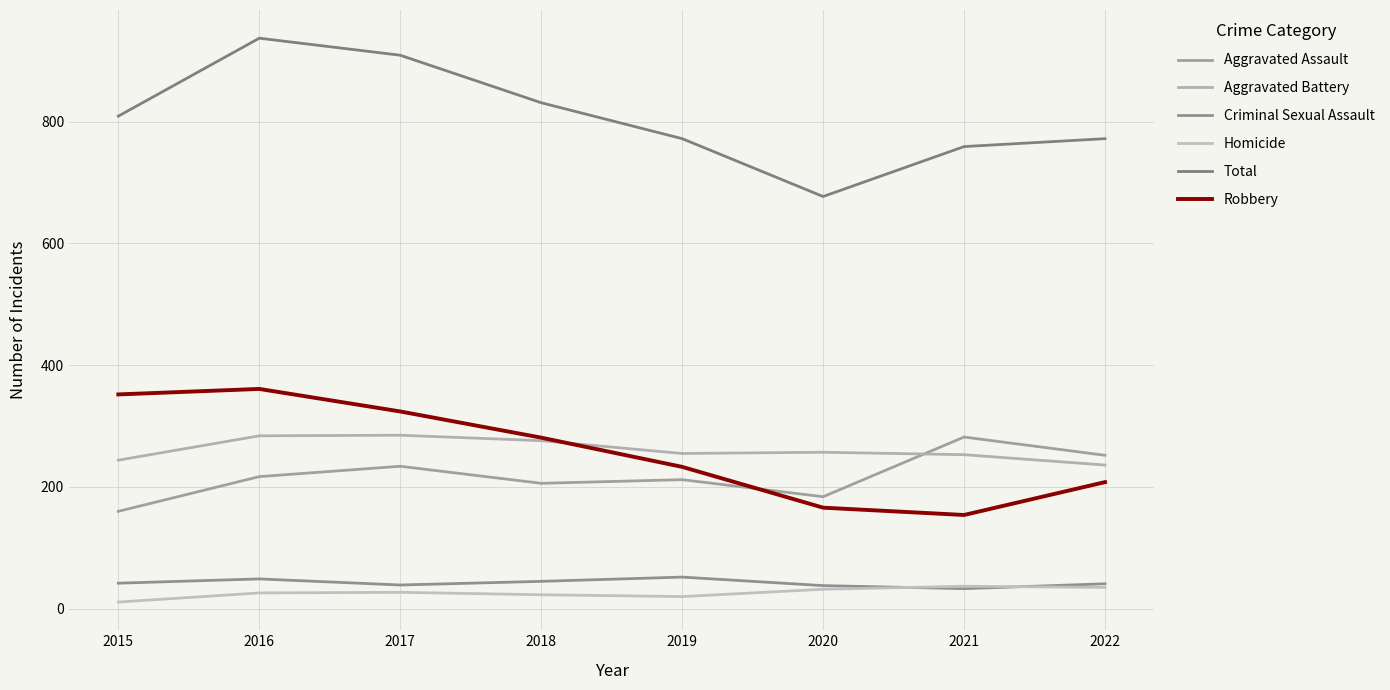

Reading left to right, transcribe all the data shown in this chart.

Aggravated Assault: 160	217	234	206	212	184	282	252
Aggravated Battery: 244	284	285	276	255	257	253	236
Criminal Sexual Assault: 42	49	39	45	52	38	33	41
Homicide: 11	26	27	23	20	32	37	35
Total: 809	937	909	831	772	677	759	772
Robbery: 352	361	324	281	233	166	154	208